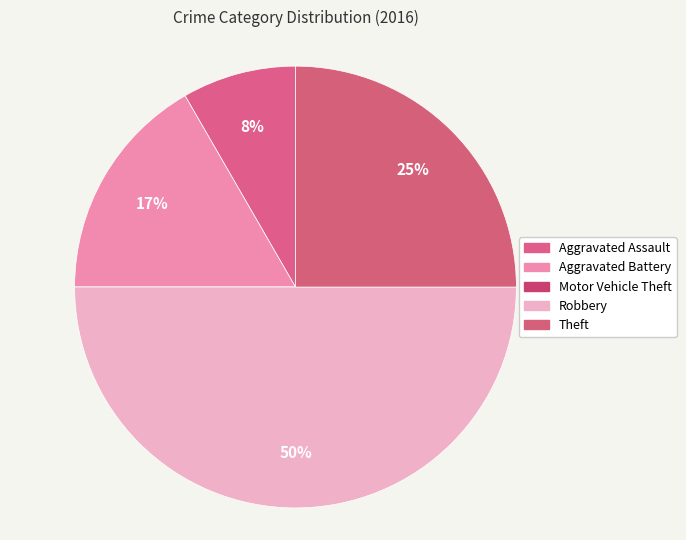

Is there a majority slice in this chart?

No